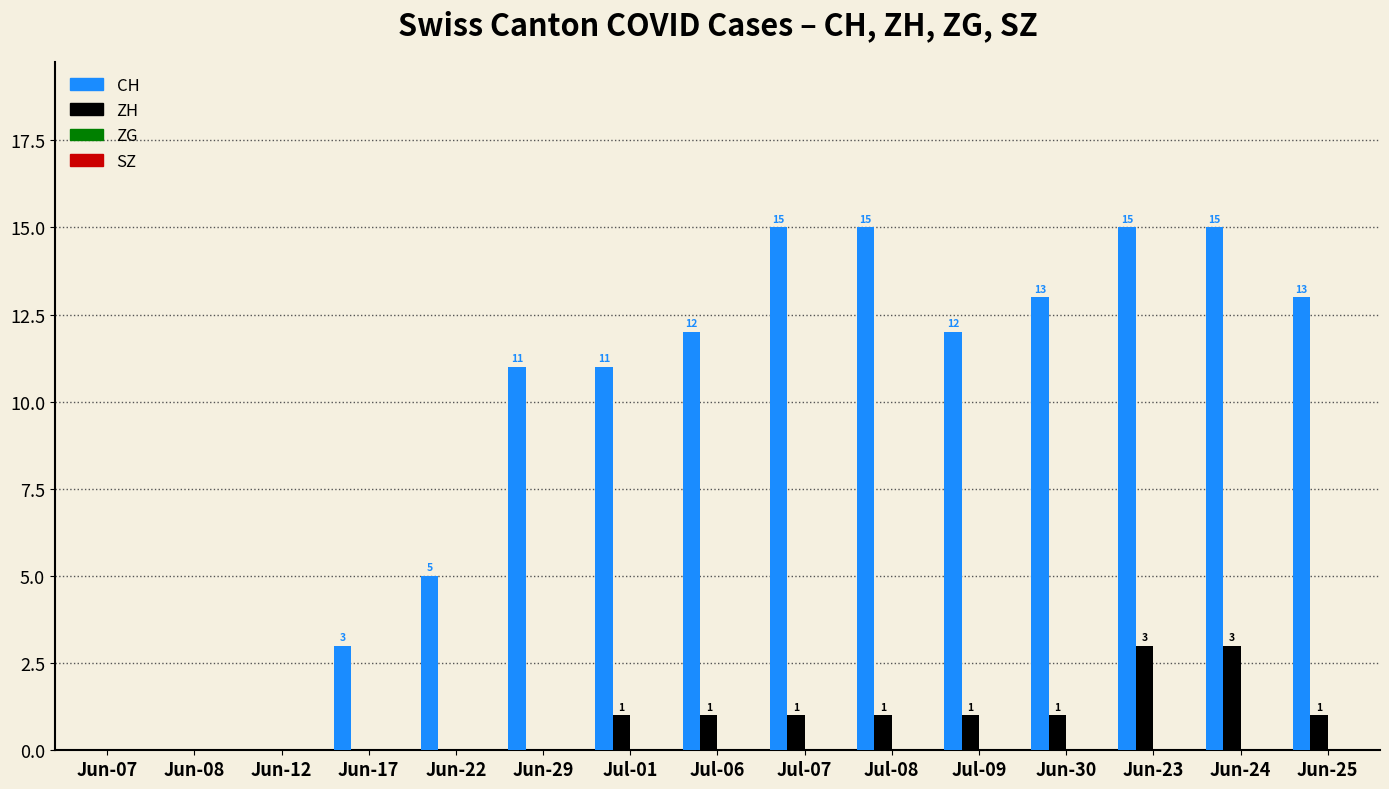

Which series has the largest total across all categories?

CH